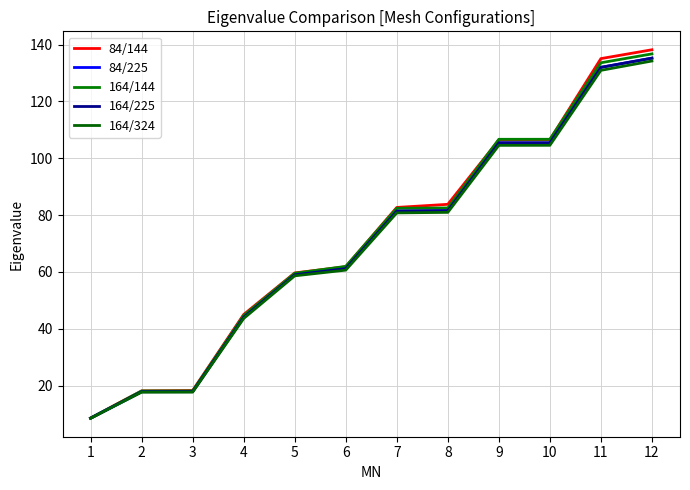

What is the approximate value of 84/144 at 3?

18.3